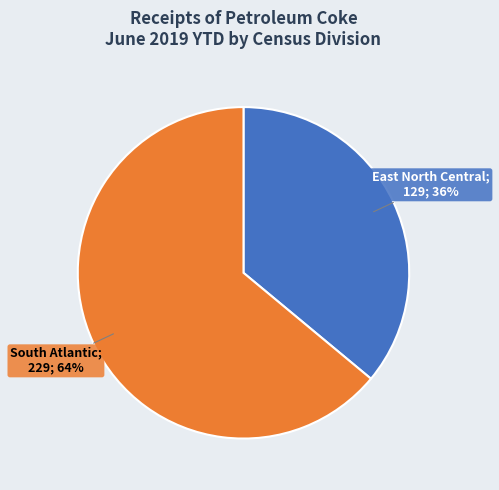

Does any single category account for the majority?

Yes